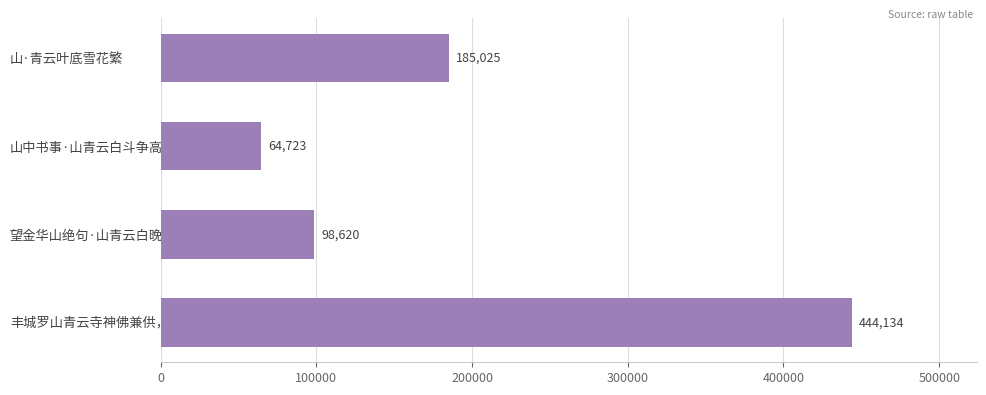

True or false: the data shows 100733 at 山中书事·山青云白斗争高.

False